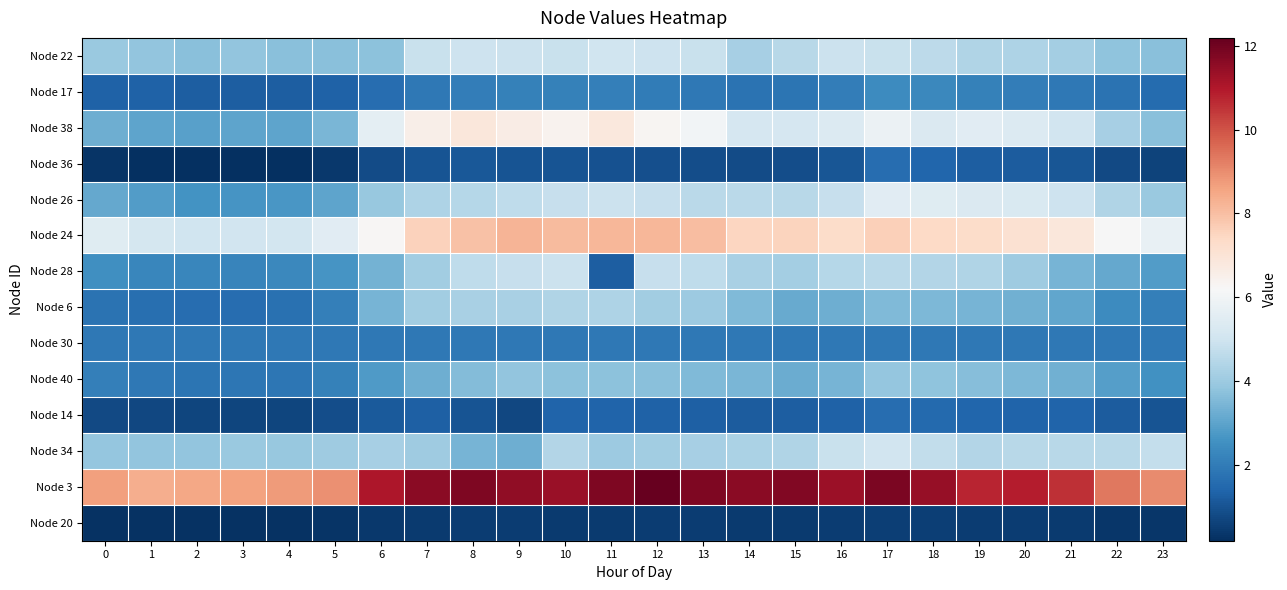

What is the difference between the highest and lowest values at 16?

10.9